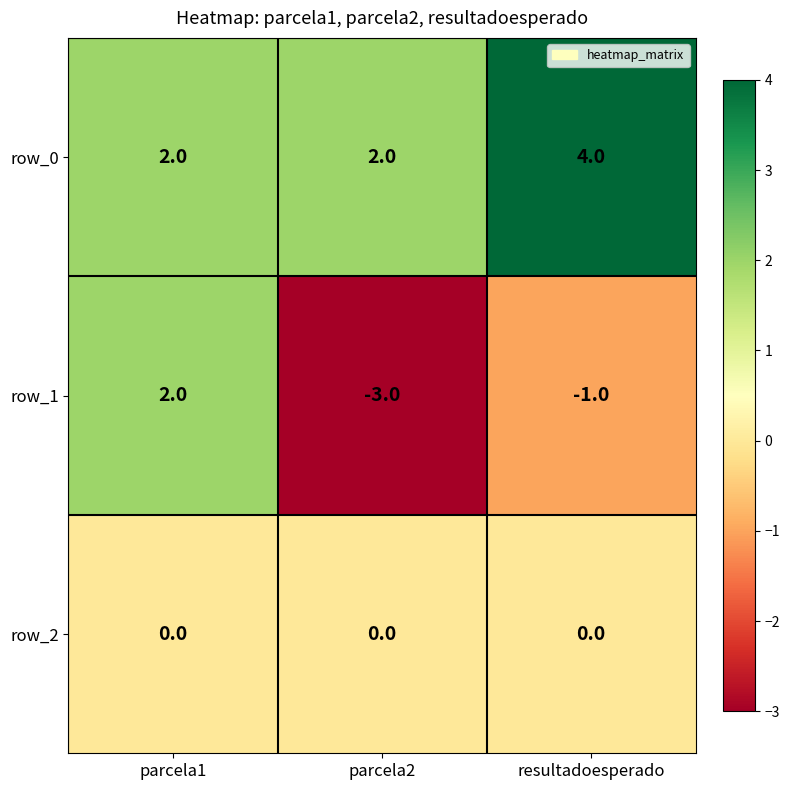

Reading left to right, transcribe all the data shown in this chart.

row_0: parcela1=2	parcela2=2	resultadoesperado=4
row_1: parcela1=2	parcela2=-3	resultadoesperado=-1
row_2: parcela1=0	parcela2=0	resultadoesperado=0